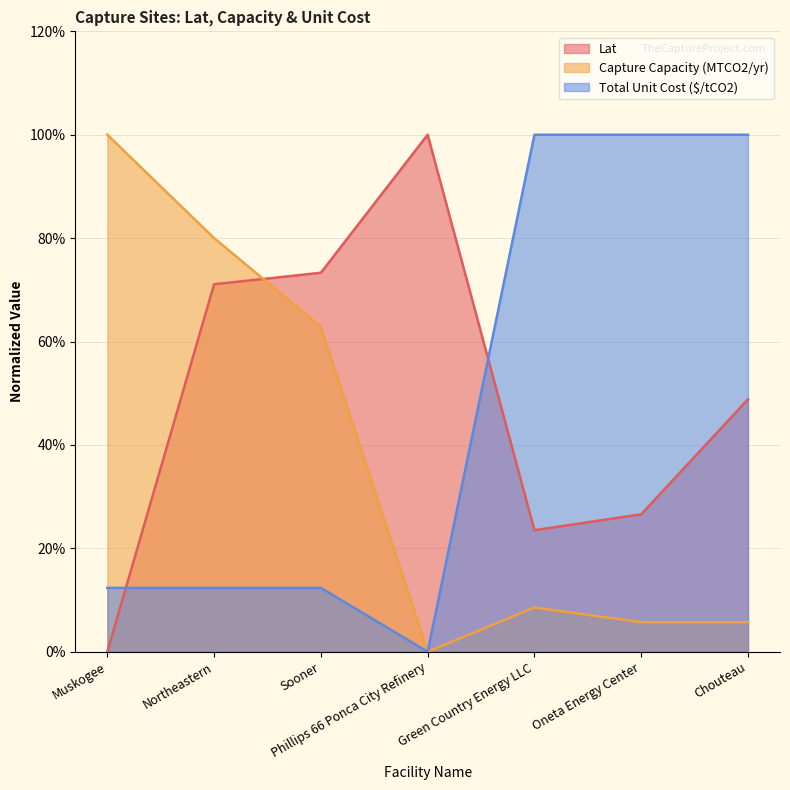

What is the maximum value shown in the chart?

100.0